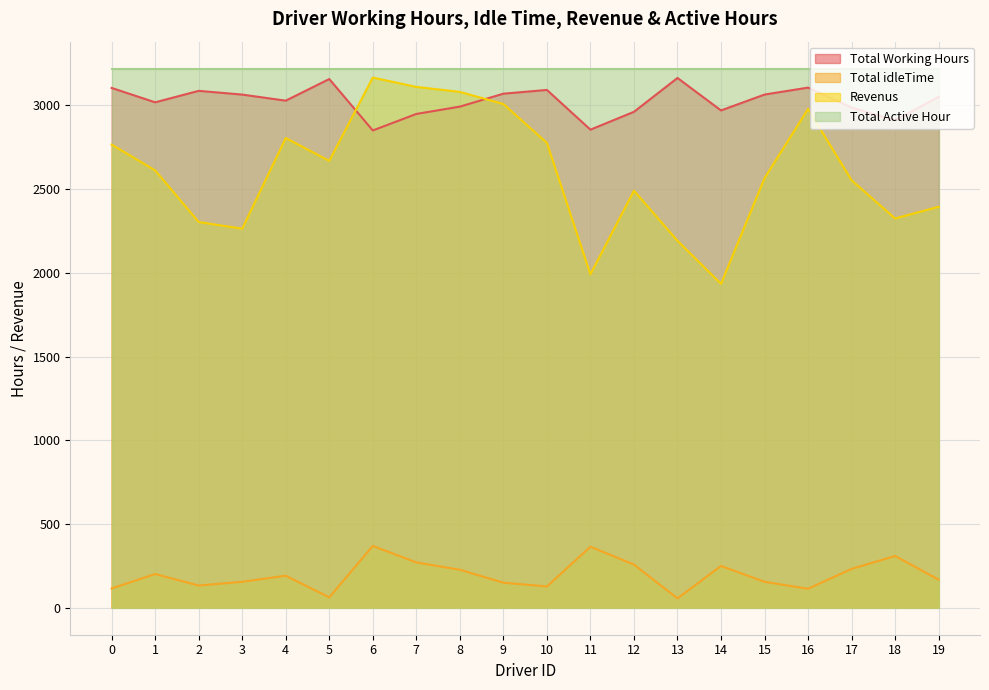

At how many categories does at least one series exceed 2413?

20